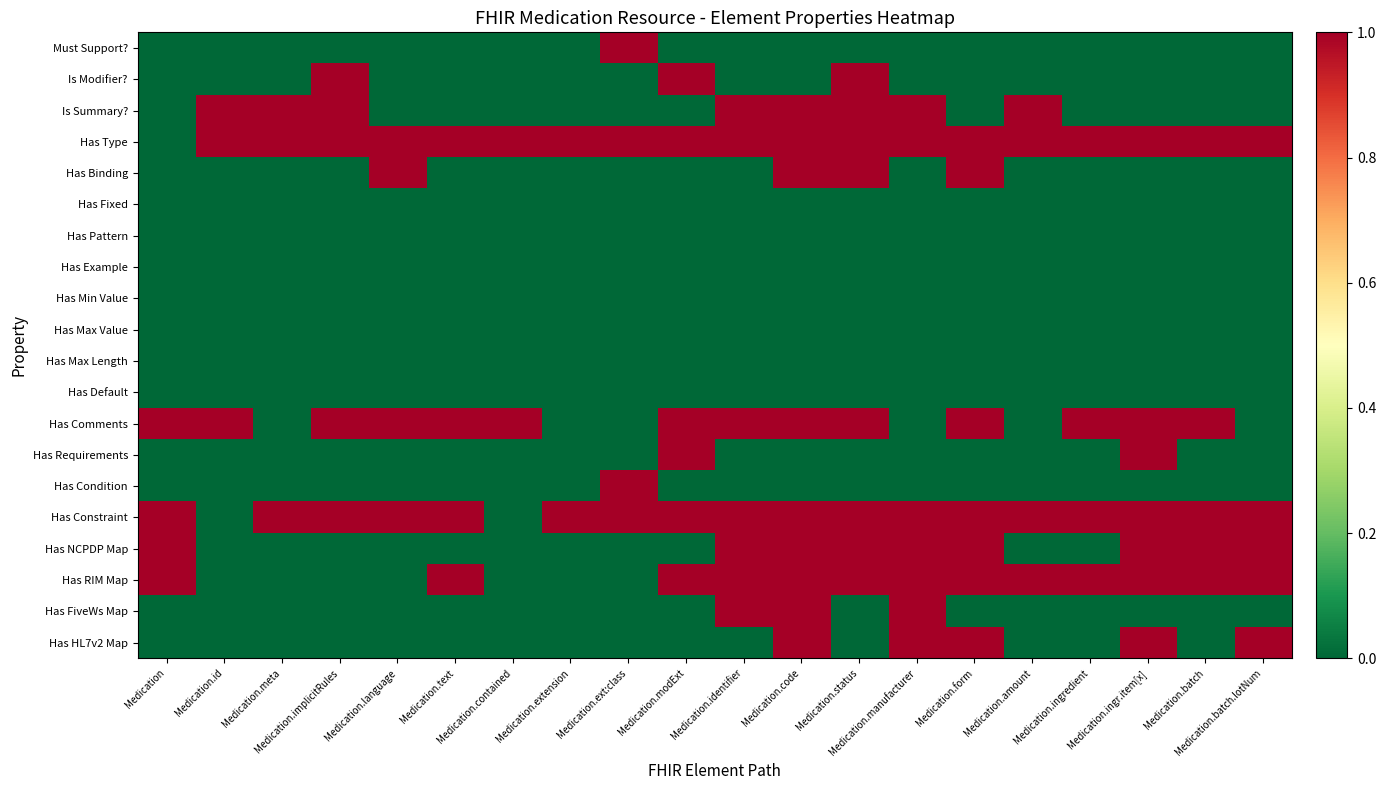

Reading left to right, extract all data points from this chart.

Must Support?: Medication=0	Medication.id=0	Medication.meta=0	Medication.implicitRules=0	Medication.language=0	Medication.text=0	Medication.contained=0	Medication.extension=0	Medication.ext:class=1	Medication.modExt=0	Medication.identifier=0	Medication.code=0	Medication.status=0	Medication.manufacturer=0	Medication.form=0	Medication.amount=0	Medication.ingredient=0	Medication.ingr.item[x]=0	Medication.batch=0	Medication.batch.lotNum=0
Is Modifier?: Medication=0	Medication.id=0	Medication.meta=0	Medication.implicitRules=1	Medication.language=0	Medication.text=0	Medication.contained=0	Medication.extension=0	Medication.ext:class=0	Medication.modExt=1	Medication.identifier=0	Medication.code=0	Medication.status=1	Medication.manufacturer=0	Medication.form=0	Medication.amount=0	Medication.ingredient=0	Medication.ingr.item[x]=0	Medication.batch=0	Medication.batch.lotNum=0
Is Summary?: Medication=0	Medication.id=1	Medication.meta=1	Medication.implicitRules=1	Medication.language=0	Medication.text=0	Medication.contained=0	Medication.extension=0	Medication.ext:class=0	Medication.modExt=0	Medication.identifier=1	Medication.code=1	Medication.status=1	Medication.manufacturer=1	Medication.form=0	Medication.amount=1	Medication.ingredient=0	Medication.ingr.item[x]=0	Medication.batch=0	Medication.batch.lotNum=0
Has Type: Medication=0	Medication.id=1	Medication.meta=1	Medication.implicitRules=1	Medication.language=1	Medication.text=1	Medication.contained=1	Medication.extension=1	Medication.ext:class=1	Medication.modExt=1	Medication.identifier=1	Medication.code=1	Medication.status=1	Medication.manufacturer=1	Medication.form=1	Medication.amount=1	Medication.ingredient=1	Medication.ingr.item[x]=1	Medication.batch=1	Medication.batch.lotNum=1
Has Binding: Medication=0	Medication.id=0	Medication.meta=0	Medication.implicitRules=0	Medication.language=1	Medication.text=0	Medication.contained=0	Medication.extension=0	Medication.ext:class=0	Medication.modExt=0	Medication.identifier=0	Medication.code=1	Medication.status=1	Medication.manufacturer=0	Medication.form=1	Medication.amount=0	Medication.ingredient=0	Medication.ingr.item[x]=0	Medication.batch=0	Medication.batch.lotNum=0
Has Fixed: Medication=0	Medication.id=0	Medication.meta=0	Medication.implicitRules=0	Medication.language=0	Medication.text=0	Medication.contained=0	Medication.extension=0	Medication.ext:class=0	Medication.modExt=0	Medication.identifier=0	Medication.code=0	Medication.status=0	Medication.manufacturer=0	Medication.form=0	Medication.amount=0	Medication.ingredient=0	Medication.ingr.item[x]=0	Medication.batch=0	Medication.batch.lotNum=0
Has Pattern: Medication=0	Medication.id=0	Medication.meta=0	Medication.implicitRules=0	Medication.language=0	Medication.text=0	Medication.contained=0	Medication.extension=0	Medication.ext:class=0	Medication.modExt=0	Medication.identifier=0	Medication.code=0	Medication.status=0	Medication.manufacturer=0	Medication.form=0	Medication.amount=0	Medication.ingredient=0	Medication.ingr.item[x]=0	Medication.batch=0	Medication.batch.lotNum=0
Has Example: Medication=0	Medication.id=0	Medication.meta=0	Medication.implicitRules=0	Medication.language=0	Medication.text=0	Medication.contained=0	Medication.extension=0	Medication.ext:class=0	Medication.modExt=0	Medication.identifier=0	Medication.code=0	Medication.status=0	Medication.manufacturer=0	Medication.form=0	Medication.amount=0	Medication.ingredient=0	Medication.ingr.item[x]=0	Medication.batch=0	Medication.batch.lotNum=0
Has Min Value: Medication=0	Medication.id=0	Medication.meta=0	Medication.implicitRules=0	Medication.language=0	Medication.text=0	Medication.contained=0	Medication.extension=0	Medication.ext:class=0	Medication.modExt=0	Medication.identifier=0	Medication.code=0	Medication.status=0	Medication.manufacturer=0	Medication.form=0	Medication.amount=0	Medication.ingredient=0	Medication.ingr.item[x]=0	Medication.batch=0	Medication.batch.lotNum=0
Has Max Value: Medication=0	Medication.id=0	Medication.meta=0	Medication.implicitRules=0	Medication.language=0	Medication.text=0	Medication.contained=0	Medication.extension=0	Medication.ext:class=0	Medication.modExt=0	Medication.identifier=0	Medication.code=0	Medication.status=0	Medication.manufacturer=0	Medication.form=0	Medication.amount=0	Medication.ingredient=0	Medication.ingr.item[x]=0	Medication.batch=0	Medication.batch.lotNum=0
Has Max Length: Medication=0	Medication.id=0	Medication.meta=0	Medication.implicitRules=0	Medication.language=0	Medication.text=0	Medication.contained=0	Medication.extension=0	Medication.ext:class=0	Medication.modExt=0	Medication.identifier=0	Medication.code=0	Medication.status=0	Medication.manufacturer=0	Medication.form=0	Medication.amount=0	Medication.ingredient=0	Medication.ingr.item[x]=0	Medication.batch=0	Medication.batch.lotNum=0
Has Default: Medication=0	Medication.id=0	Medication.meta=0	Medication.implicitRules=0	Medication.language=0	Medication.text=0	Medication.contained=0	Medication.extension=0	Medication.ext:class=0	Medication.modExt=0	Medication.identifier=0	Medication.code=0	Medication.status=0	Medication.manufacturer=0	Medication.form=0	Medication.amount=0	Medication.ingredient=0	Medication.ingr.item[x]=0	Medication.batch=0	Medication.batch.lotNum=0
Has Comments: Medication=1	Medication.id=1	Medication.meta=0	Medication.implicitRules=1	Medication.language=1	Medication.text=1	Medication.contained=1	Medication.extension=0	Medication.ext:class=0	Medication.modExt=1	Medication.identifier=1	Medication.code=1	Medication.status=1	Medication.manufacturer=0	Medication.form=1	Medication.amount=0	Medication.ingredient=1	Medication.ingr.item[x]=1	Medication.batch=1	Medication.batch.lotNum=0
Has Requirements: Medication=0	Medication.id=0	Medication.meta=0	Medication.implicitRules=0	Medication.language=0	Medication.text=0	Medication.contained=0	Medication.extension=0	Medication.ext:class=0	Medication.modExt=1	Medication.identifier=0	Medication.code=0	Medication.status=0	Medication.manufacturer=0	Medication.form=0	Medication.amount=0	Medication.ingredient=0	Medication.ingr.item[x]=1	Medication.batch=0	Medication.batch.lotNum=0
Has Condition: Medication=0	Medication.id=0	Medication.meta=0	Medication.implicitRules=0	Medication.language=0	Medication.text=0	Medication.contained=0	Medication.extension=0	Medication.ext:class=1	Medication.modExt=0	Medication.identifier=0	Medication.code=0	Medication.status=0	Medication.manufacturer=0	Medication.form=0	Medication.amount=0	Medication.ingredient=0	Medication.ingr.item[x]=0	Medication.batch=0	Medication.batch.lotNum=0
Has Constraint: Medication=1	Medication.id=0	Medication.meta=1	Medication.implicitRules=1	Medication.language=1	Medication.text=1	Medication.contained=0	Medication.extension=1	Medication.ext:class=1	Medication.modExt=1	Medication.identifier=1	Medication.code=1	Medication.status=1	Medication.manufacturer=1	Medication.form=1	Medication.amount=1	Medication.ingredient=1	Medication.ingr.item[x]=1	Medication.batch=1	Medication.batch.lotNum=1
Has NCPDP Map: Medication=1	Medication.id=0	Medication.meta=0	Medication.implicitRules=0	Medication.language=0	Medication.text=0	Medication.contained=0	Medication.extension=0	Medication.ext:class=0	Medication.modExt=0	Medication.identifier=1	Medication.code=1	Medication.status=1	Medication.manufacturer=1	Medication.form=1	Medication.amount=0	Medication.ingredient=0	Medication.ingr.item[x]=1	Medication.batch=1	Medication.batch.lotNum=1
Has RIM Map: Medication=1	Medication.id=0	Medication.meta=0	Medication.implicitRules=0	Medication.language=0	Medication.text=1	Medication.contained=0	Medication.extension=0	Medication.ext:class=0	Medication.modExt=1	Medication.identifier=1	Medication.code=1	Medication.status=1	Medication.manufacturer=1	Medication.form=1	Medication.amount=1	Medication.ingredient=1	Medication.ingr.item[x]=1	Medication.batch=1	Medication.batch.lotNum=1
Has FiveWs Map: Medication=0	Medication.id=0	Medication.meta=0	Medication.implicitRules=0	Medication.language=0	Medication.text=0	Medication.contained=0	Medication.extension=0	Medication.ext:class=0	Medication.modExt=0	Medication.identifier=1	Medication.code=1	Medication.status=0	Medication.manufacturer=1	Medication.form=0	Medication.amount=0	Medication.ingredient=0	Medication.ingr.item[x]=0	Medication.batch=0	Medication.batch.lotNum=0
Has HL7v2 Map: Medication=0	Medication.id=0	Medication.meta=0	Medication.implicitRules=0	Medication.language=0	Medication.text=0	Medication.contained=0	Medication.extension=0	Medication.ext:class=0	Medication.modExt=0	Medication.identifier=0	Medication.code=1	Medication.status=0	Medication.manufacturer=1	Medication.form=1	Medication.amount=0	Medication.ingredient=0	Medication.ingr.item[x]=1	Medication.batch=0	Medication.batch.lotNum=1